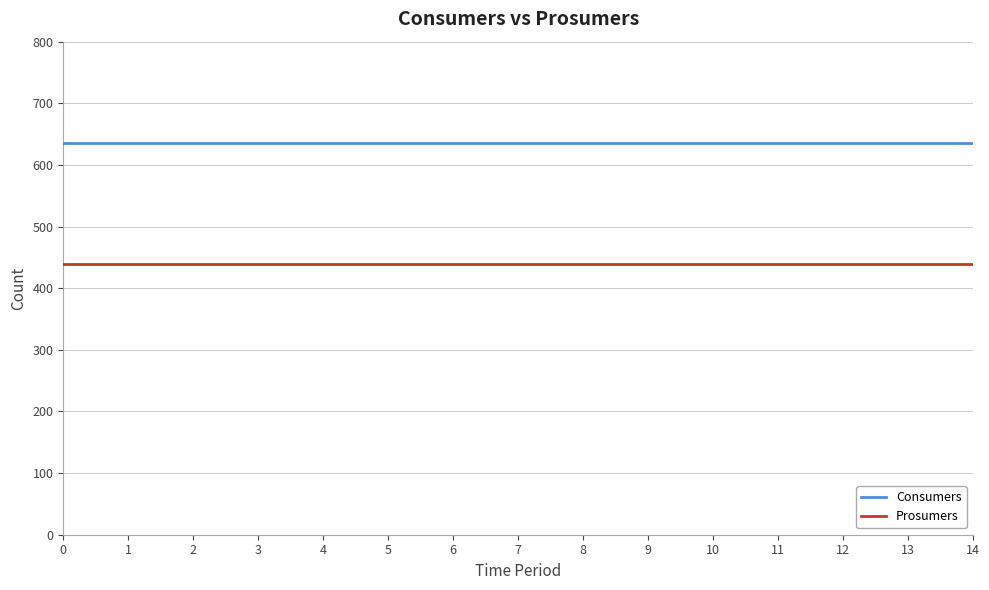

Which series has the largest total across all categories?

Consumers